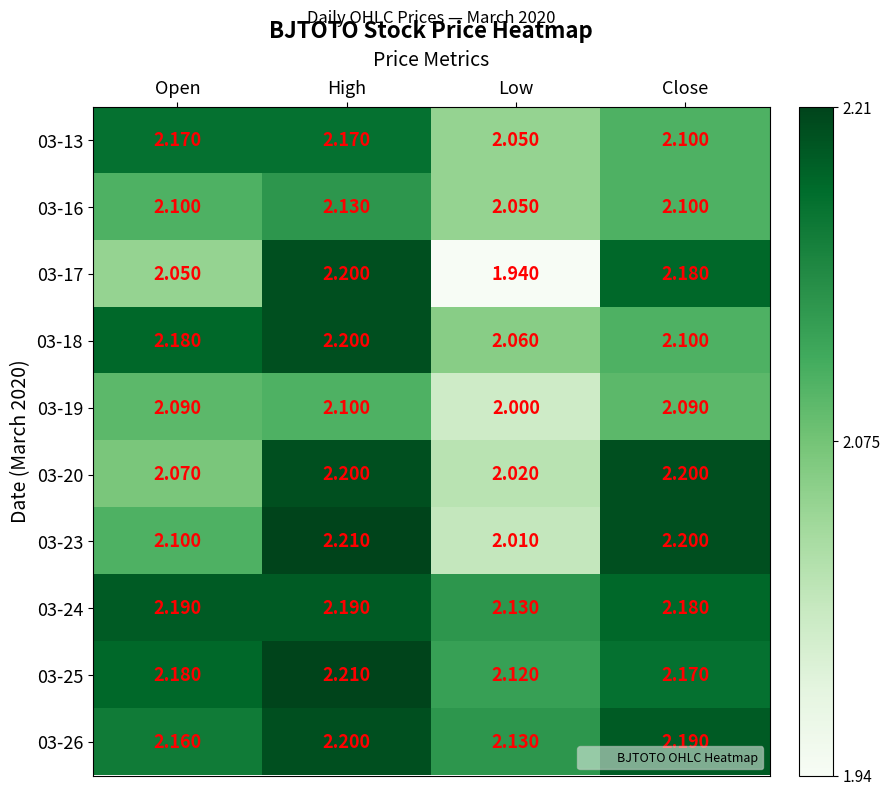

At which category does the chart reach its minimum across all series?

Low